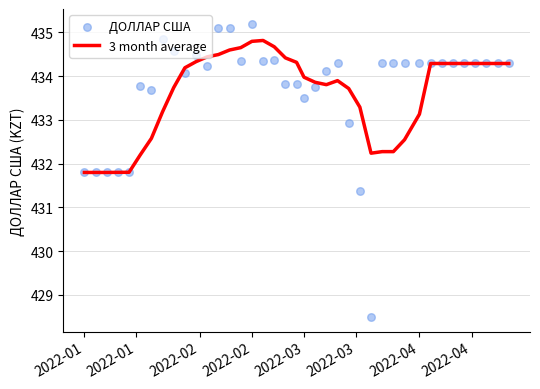

Which series contains the lowest Y value?

ДОЛЛАР США